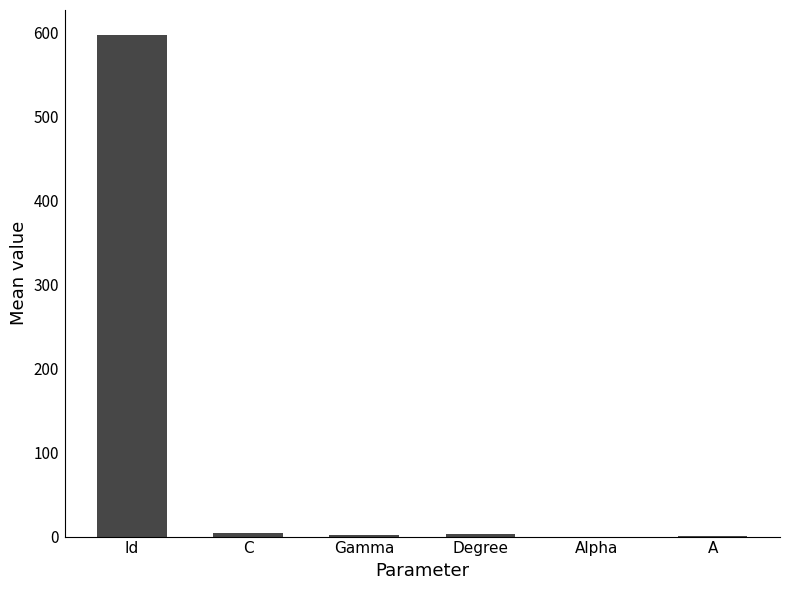

What is the sum of all values?

607.5